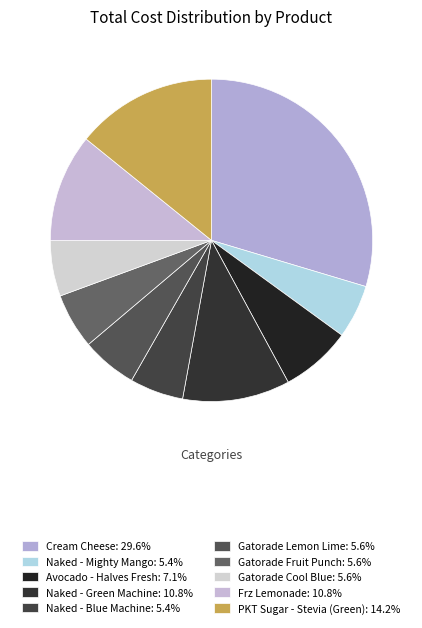

Which category has the smallest portion of the pie?

Naked - Mighty Mango